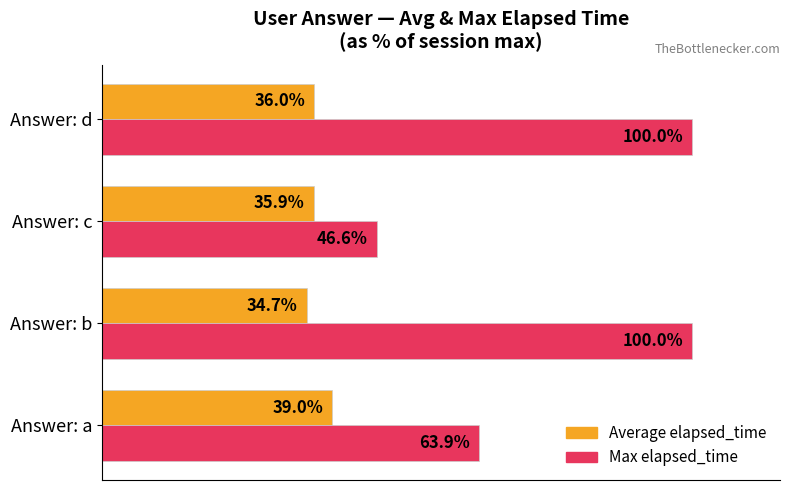

At Answer: a, list the series in order from smallest to largest.

Average elapsed_time, Max elapsed_time